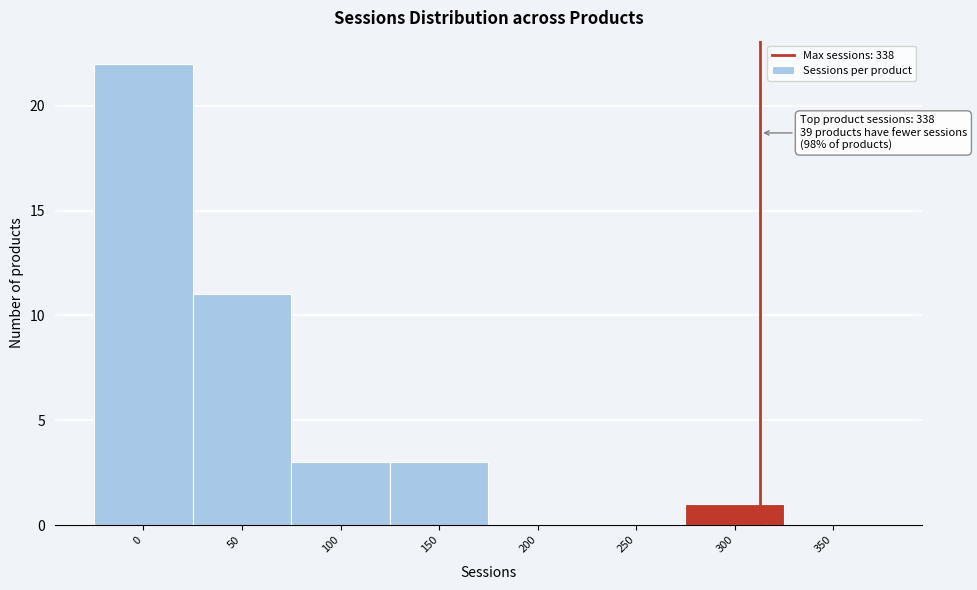

Reading left to right, transcribe all the data shown in this chart.

0=22	50=11	100=3	150=3	200=0	250=0	300=1	350=0